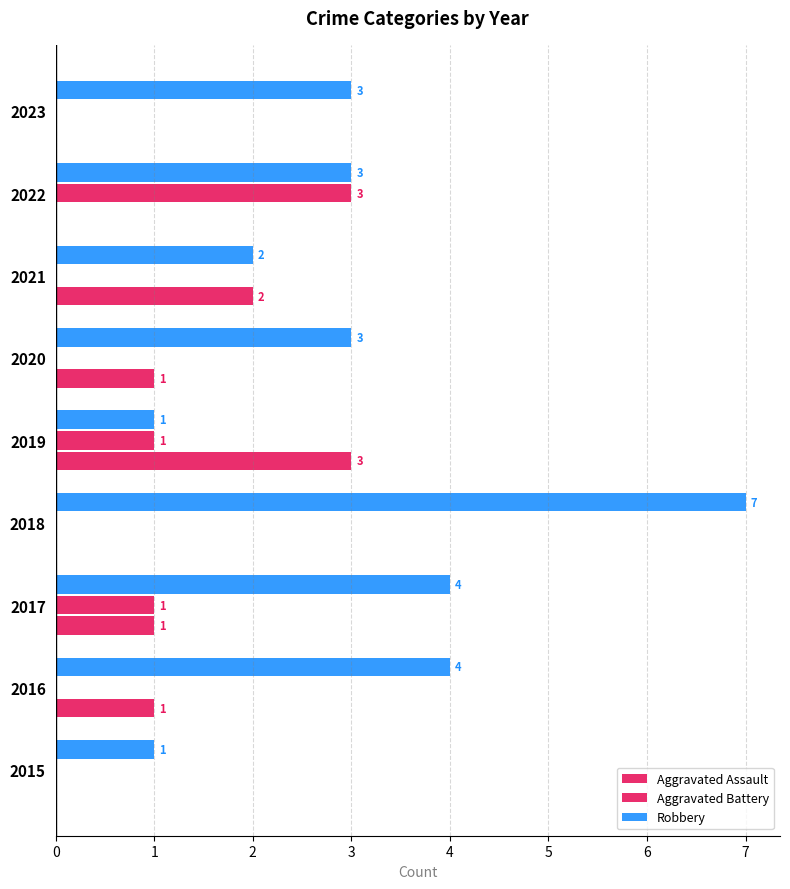

Reading left to right, list all the values displayed in this chart.

Aggravated Assault: 0	1	1	0	3	1	2	0	0
Aggravated Battery: 0	0	1	0	1	0	0	3	0
Robbery: 1	4	4	7	1	3	2	3	3